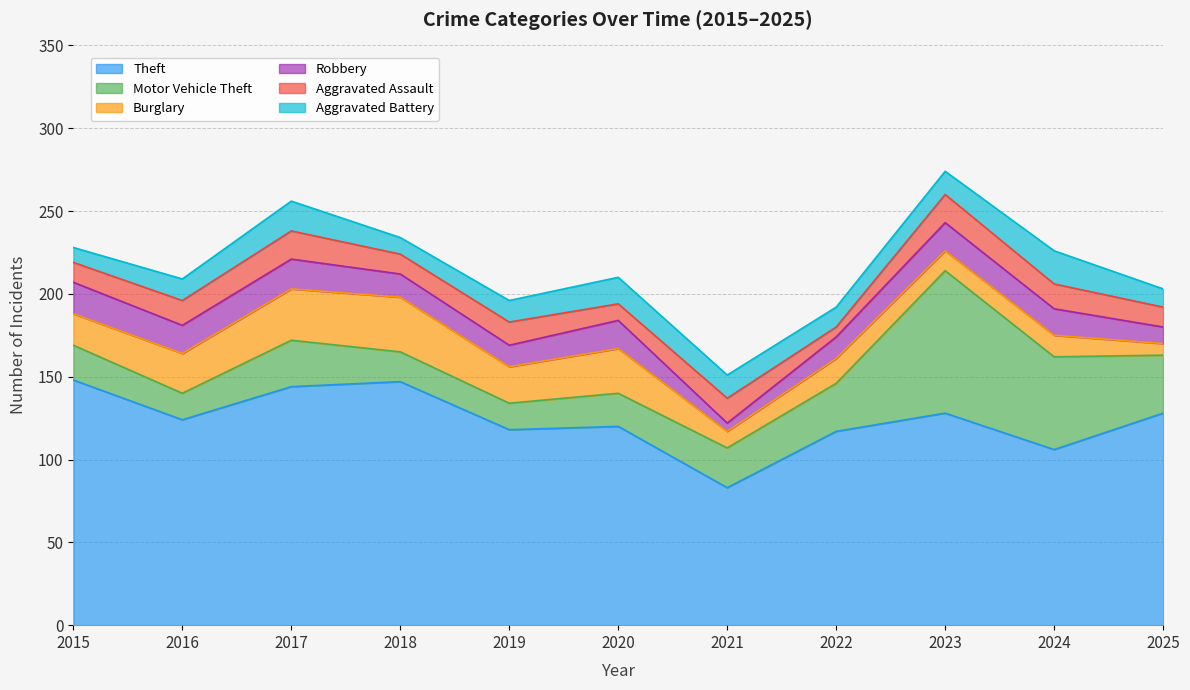

What is the smallest value displayed?

5